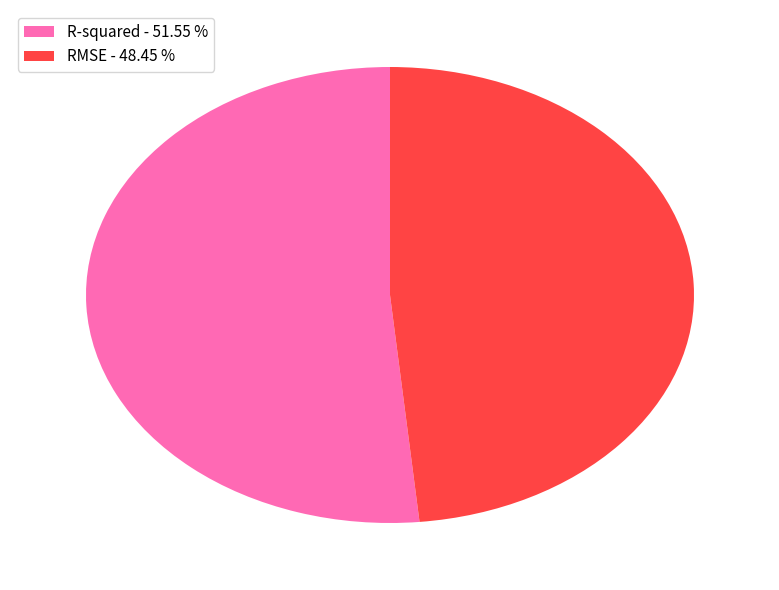

Does R-squared - 51.55 % represent more than half of the total?

Yes